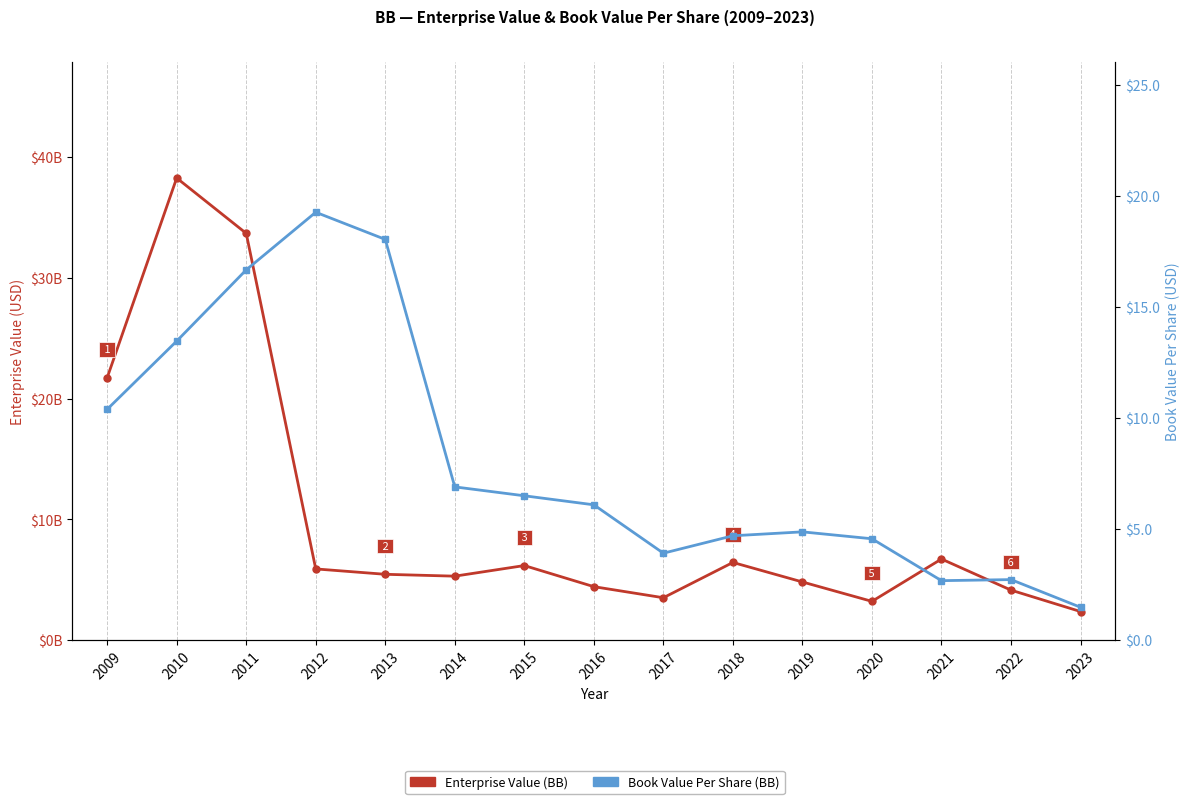

The Book Value Per Share series shows 6.3 at 2020. True or false?

False